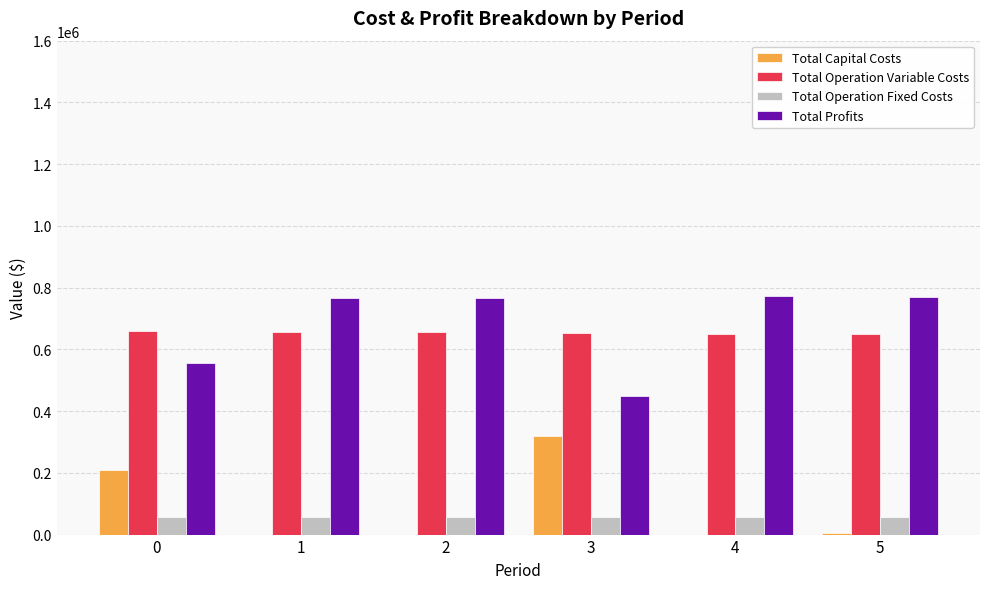

What is the highest value of the Total Capital Costs series?

320000.0